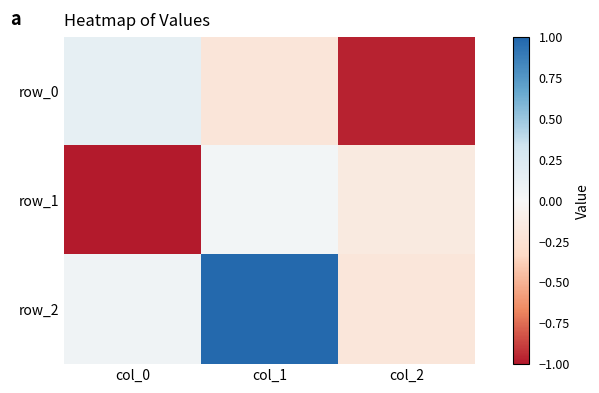

Where is row_1 nearest to the value 0?

col_1